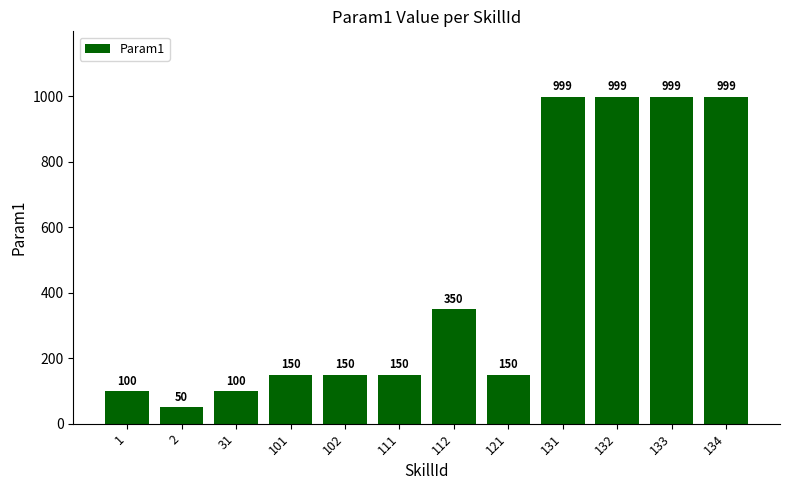

Reading left to right, transcribe all the data shown in this chart.

100	50	100	150	150	150	350	150	999	999	999	999